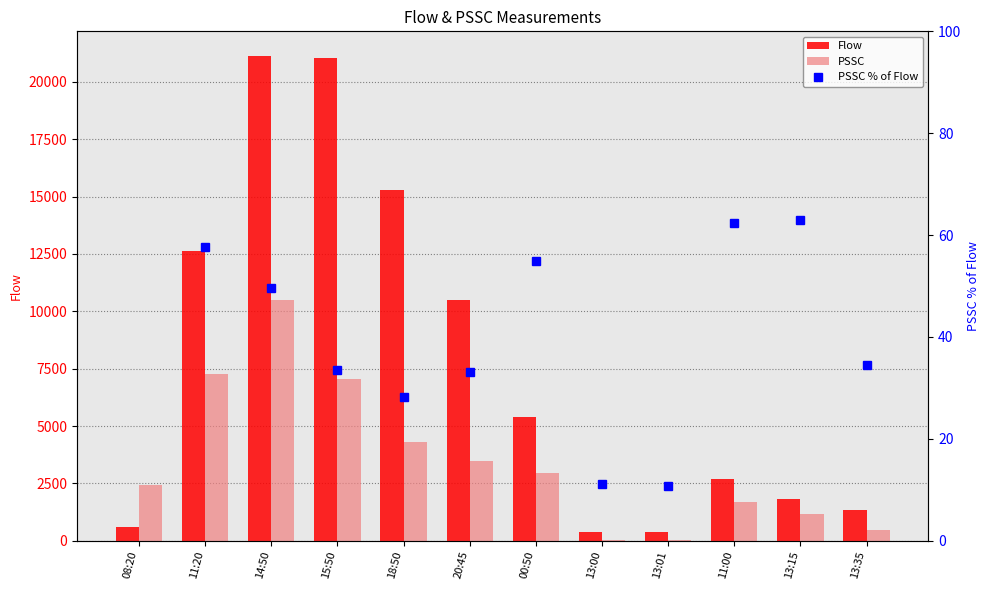

What is the sum of the PSSC % of Flow values at 00:50 and 13:15?

117.9